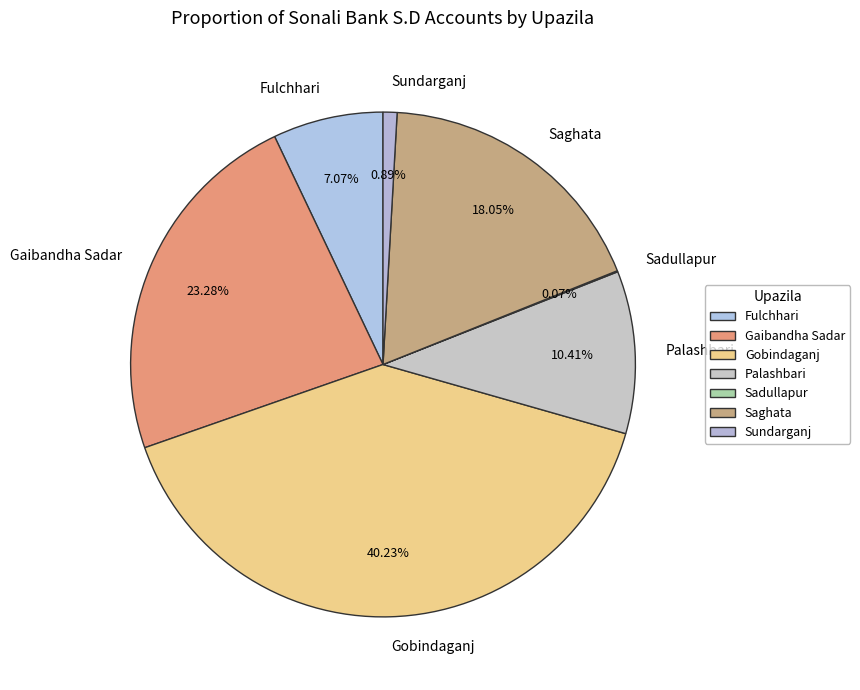

What is the largest slice in the pie chart?

Gobindaganj